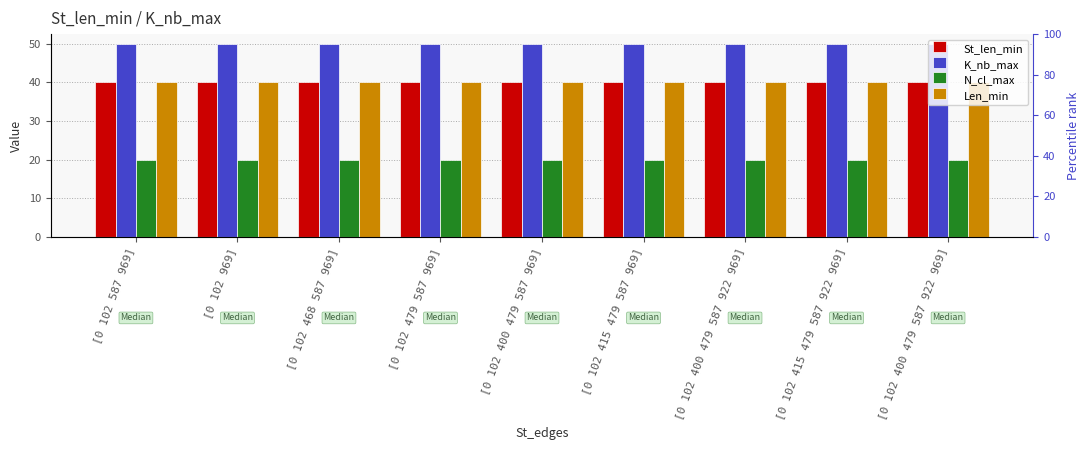

Is it true that K_nb_max equals 27 at [0 102 969]?

False